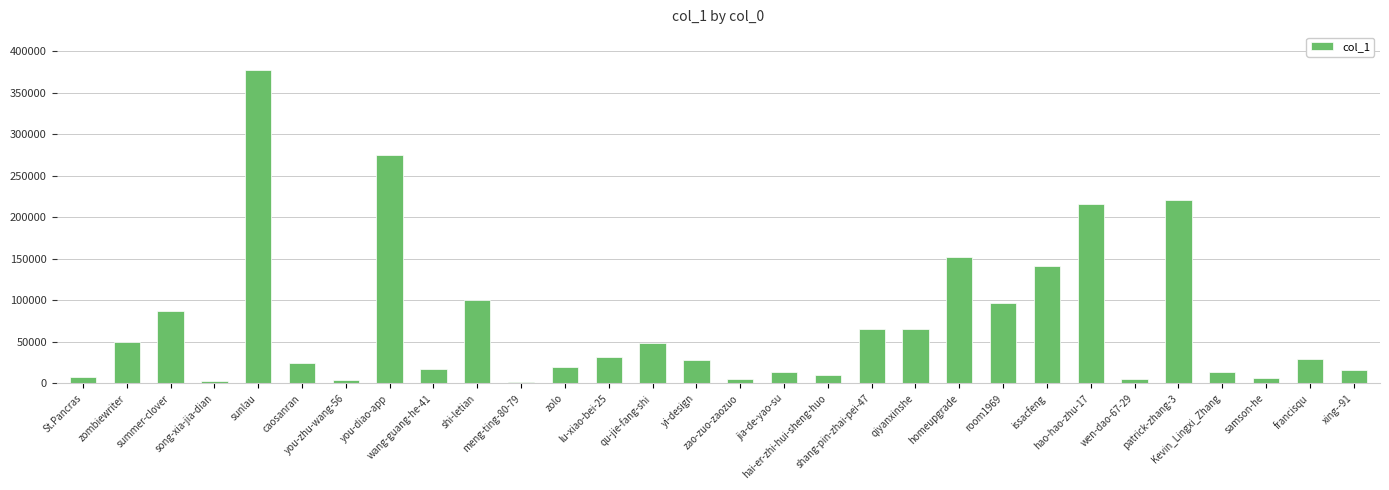

What is the sum of all values?

2136812